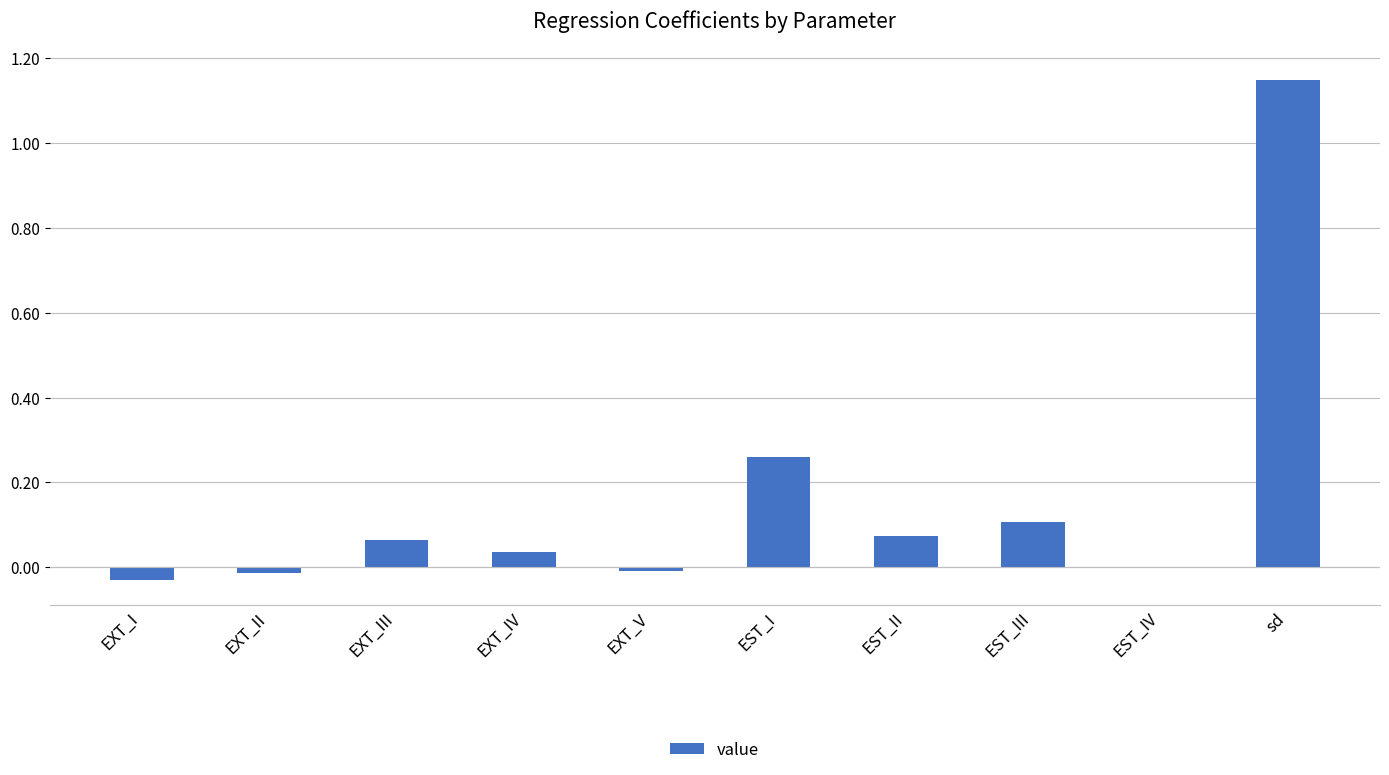

Which category has the highest value across all series?

sd